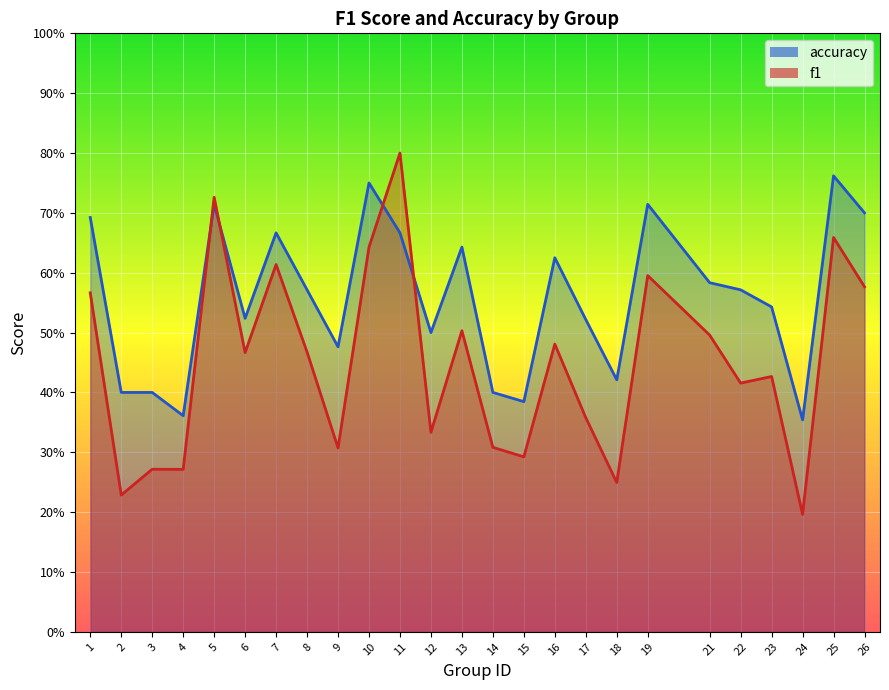

True or false: f1 and accuracy intersect in this chart.

True